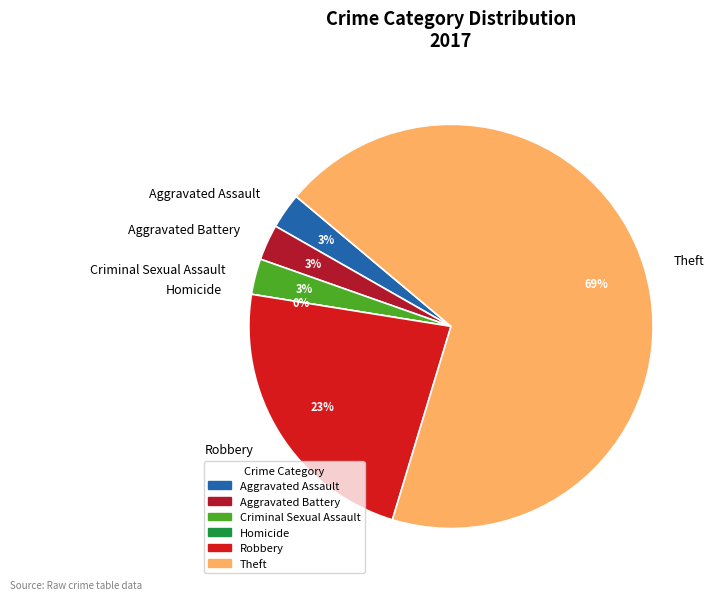

What percentage is the Theft slice, to the nearest percent?

69%